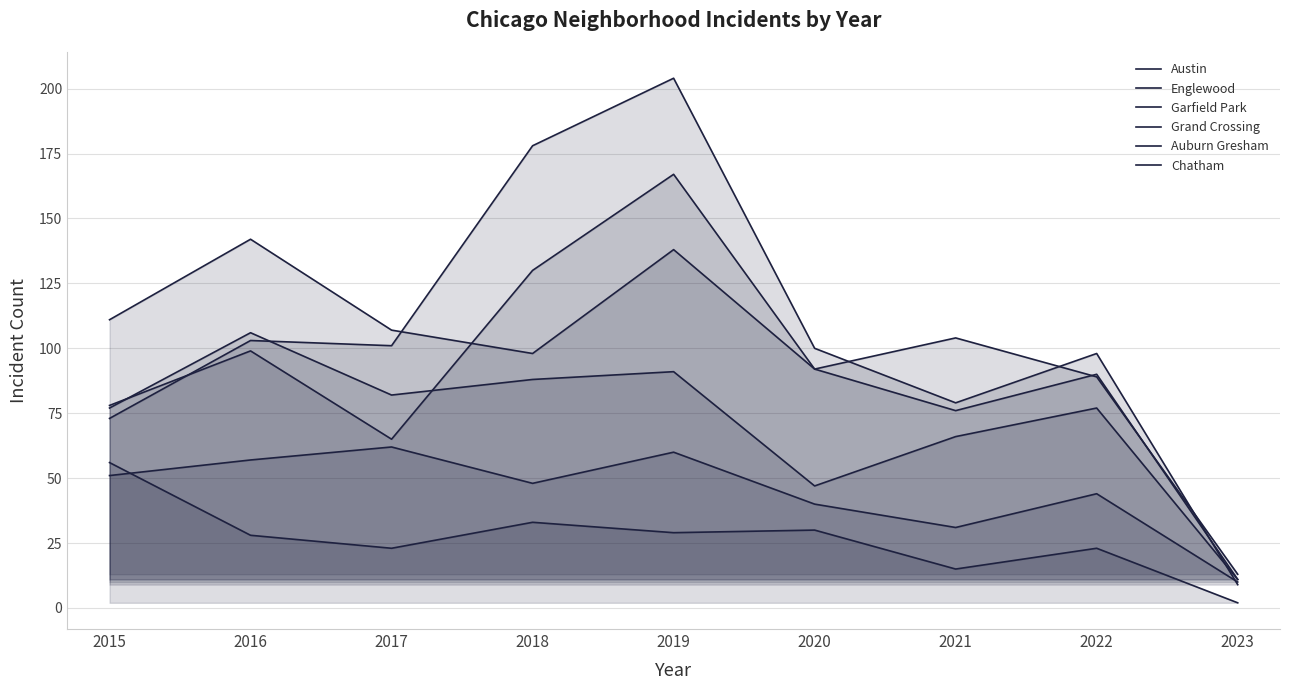

In Grand Crossing, how many points are lower than both neighbors (excluding endpoints)?

2